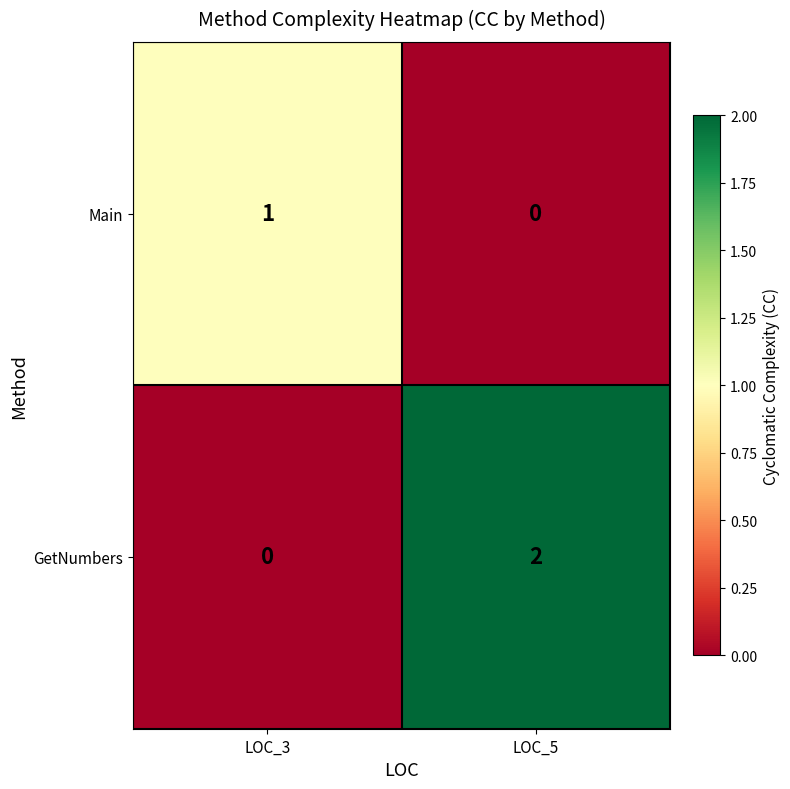

Reading left to right, extract all data points from this chart.

Main: 1	0
GetNumbers: 0	2